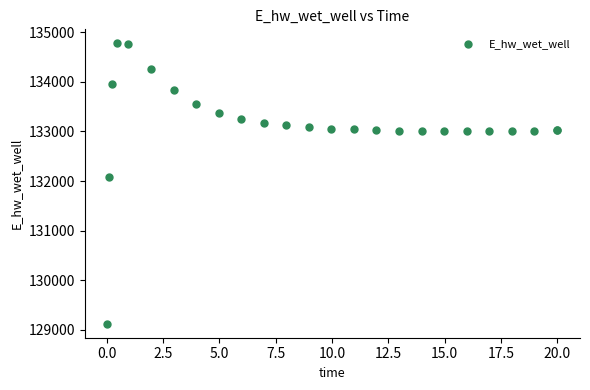

What Y value in the scatter plot is closest to 131949?

132072.5